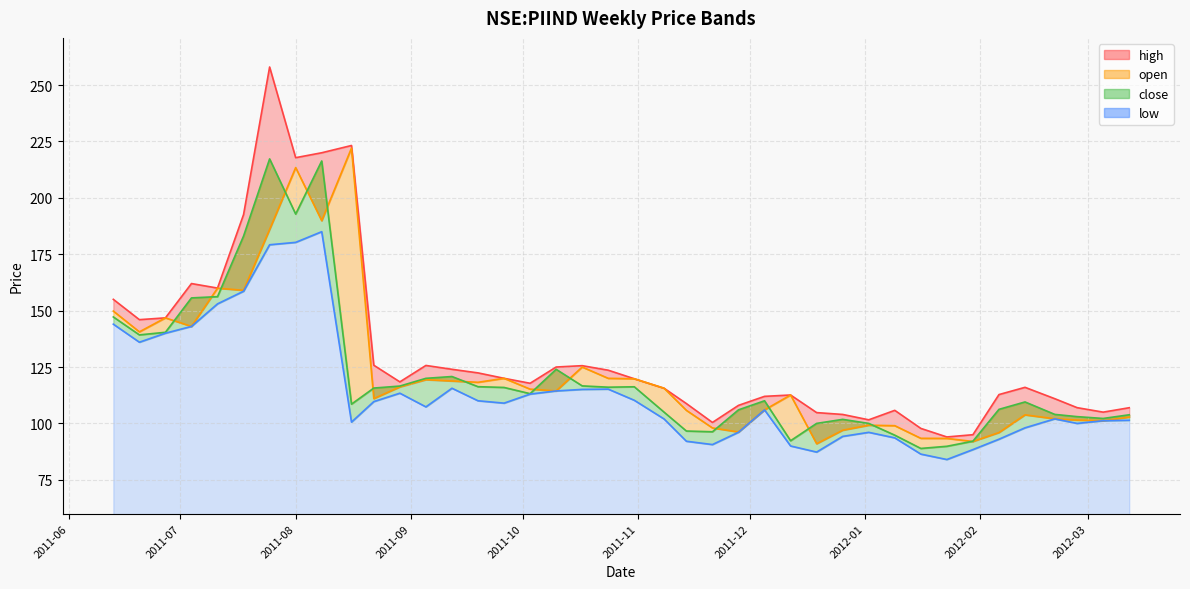

What are all the series names shown in the legend?

high, open, close, low